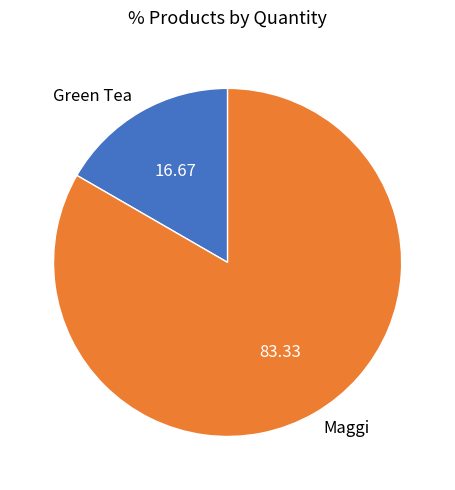

Combined, do Green Tea and Maggi account for over 50%?

Yes